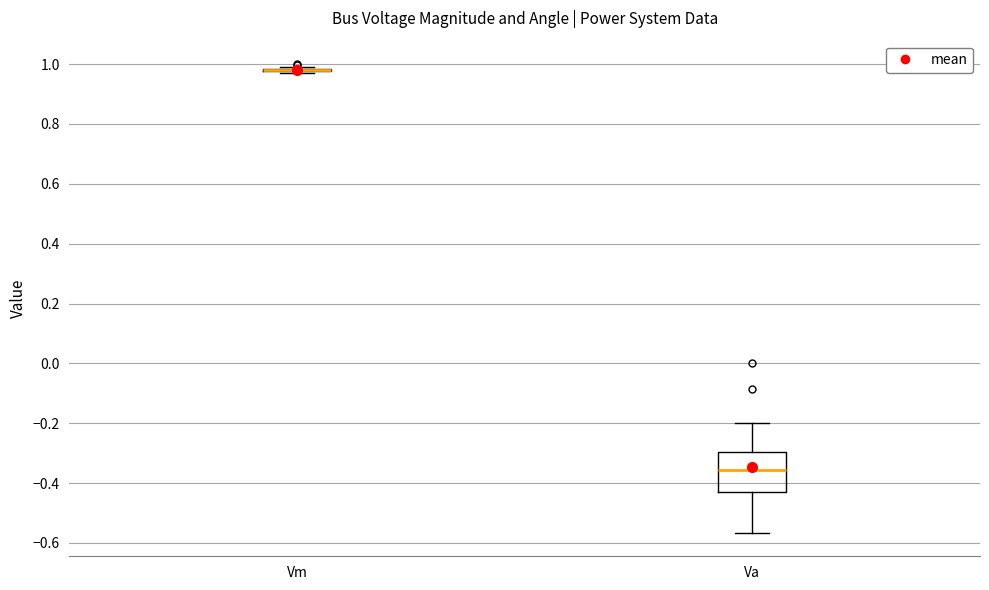

Reading left to right, read every box against the y-axis: the position of its median line, the range the box covers, and the ends of its whiskers. The values are not printed on the chart, so give them approximately, as read against the axis.

Vm: box collapsed to a line at 0.98, whiskers 0.98 to 0.98
Va: median -0.36, box -0.44 to -0.30, whiskers -0.56 to -0.20